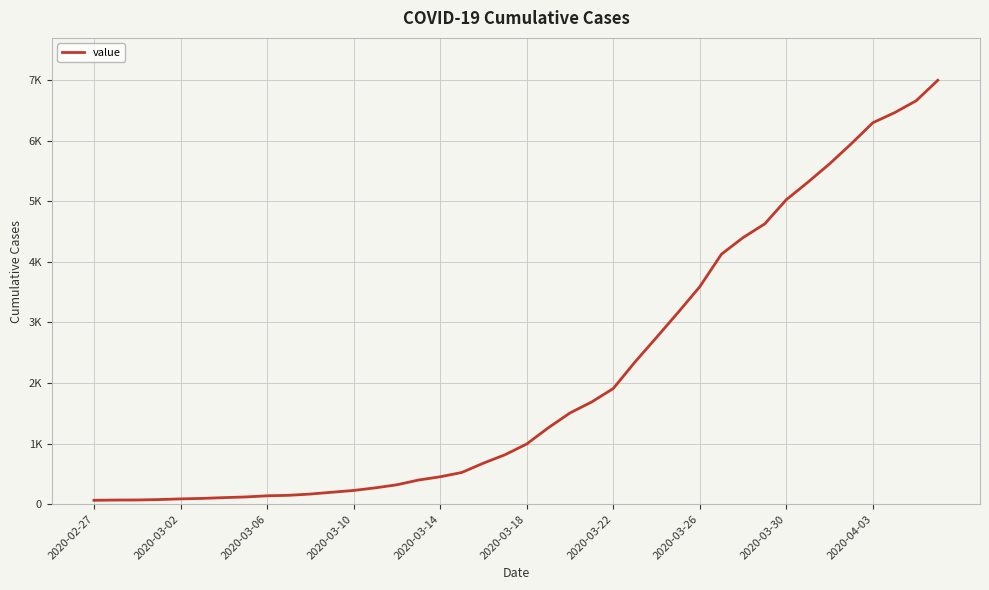

Is this an area chart (filled region under the line)?

No